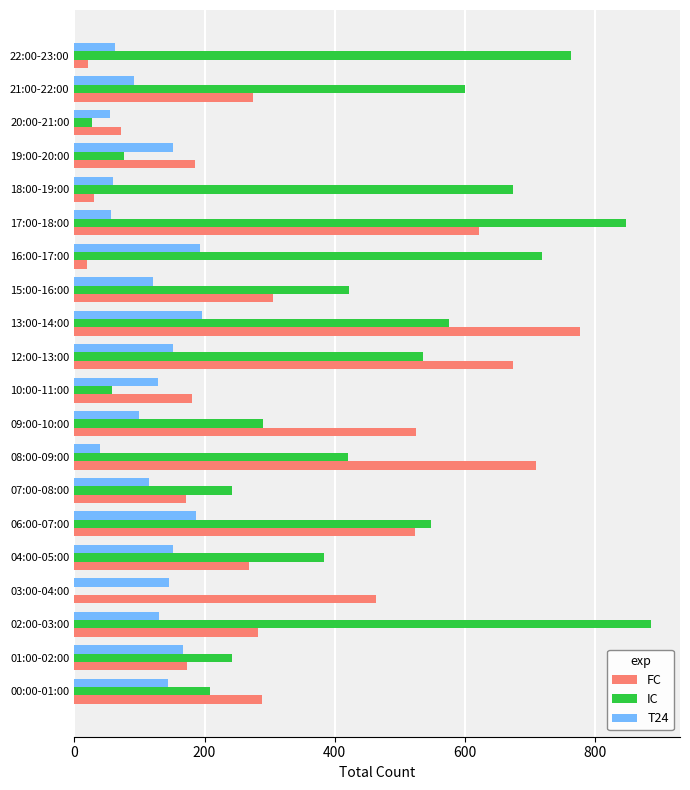

Which category has the highest value across all series?

02:00-03:00